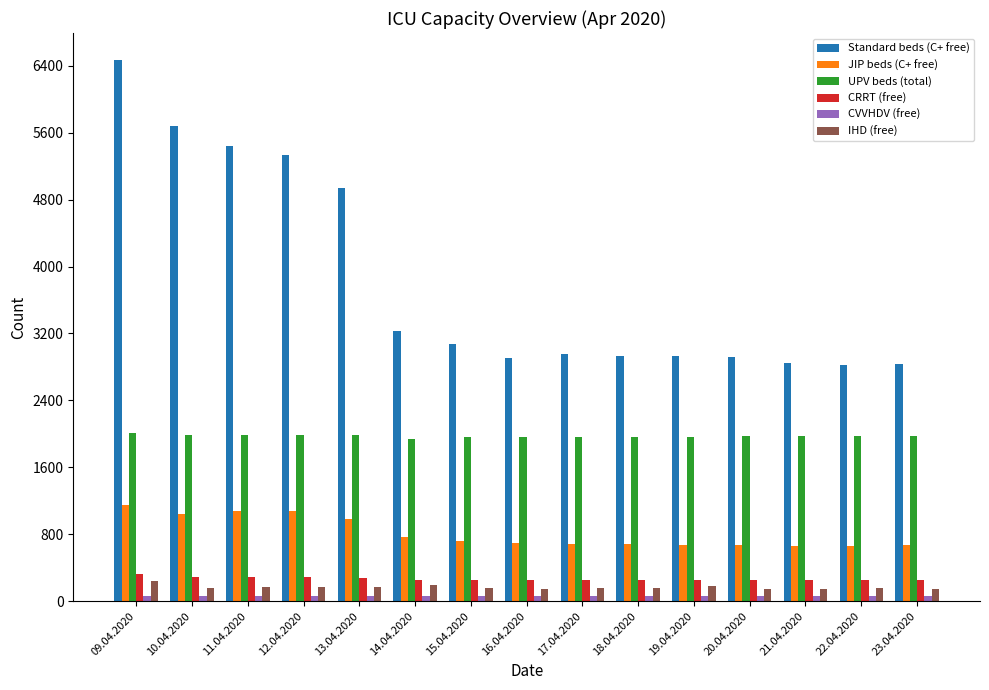

How many groups of bars are there?

15